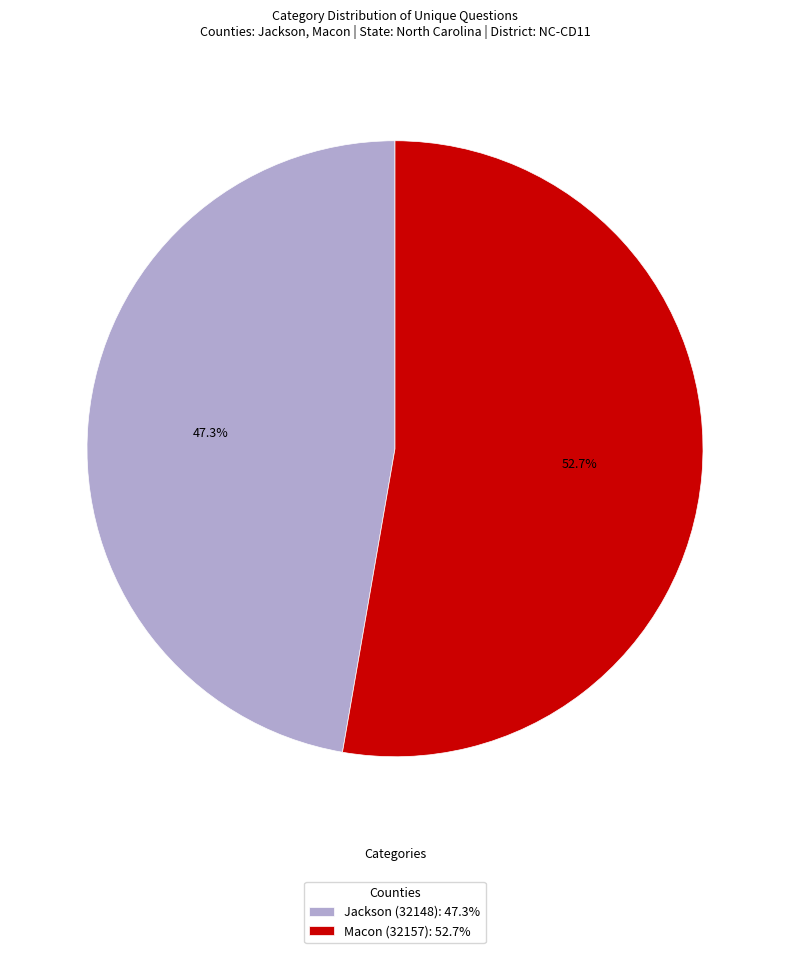

What is the ratio of the value at Jackson (32148): 47.3% to the value at Macon (32157): 52.7%?

0.9